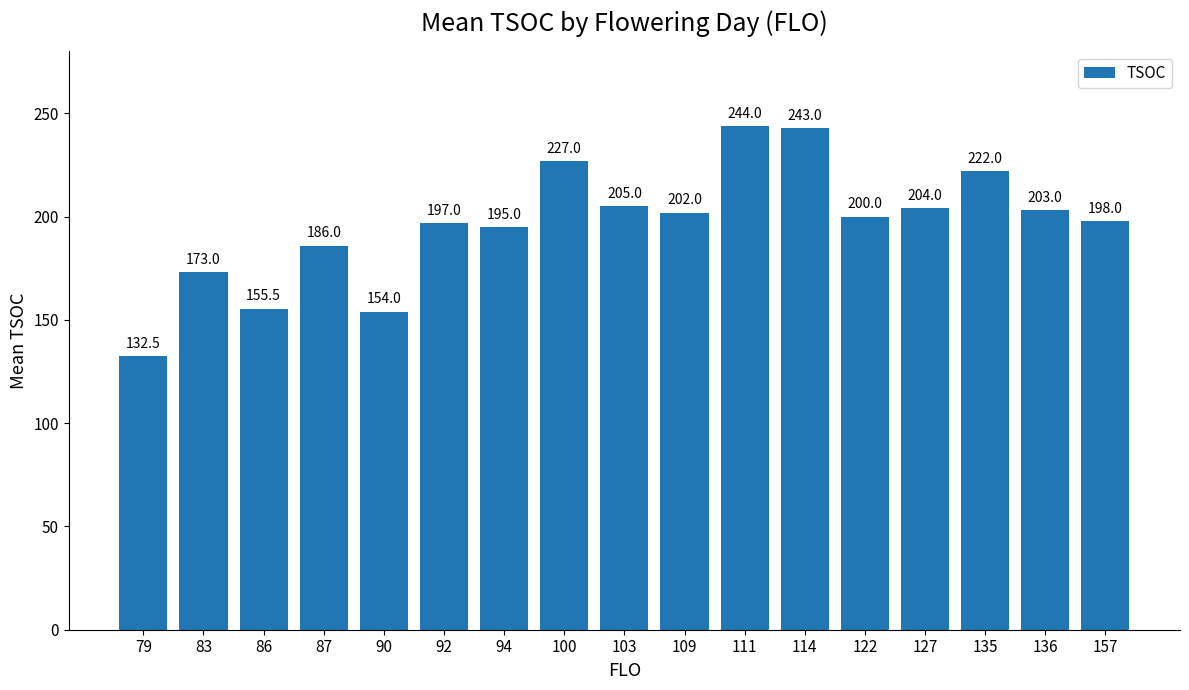

How many distinct data groups are displayed?

1